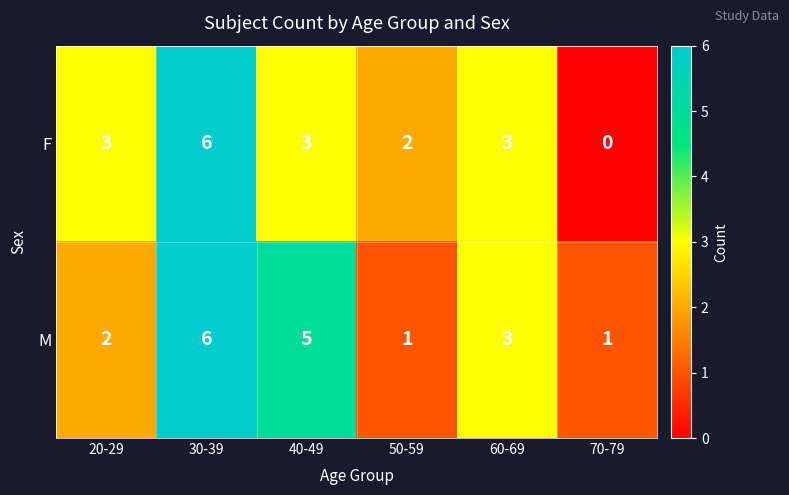

Is it true that F equals 3 at 20-29?

True